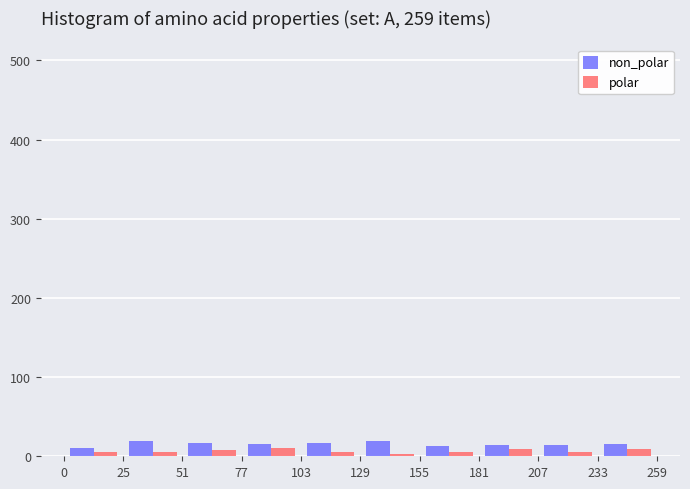

What is the height of the polar bar covering 77 to 103 on the x-axis? The values are not printed on the chart, so give them approximately, as read against the axis.

10